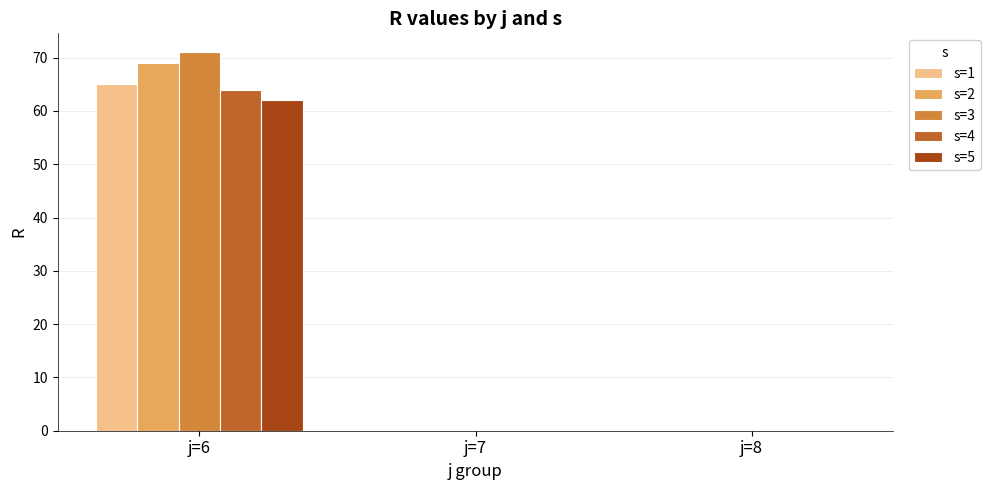

At which category is the sum across all series the highest?

j=6